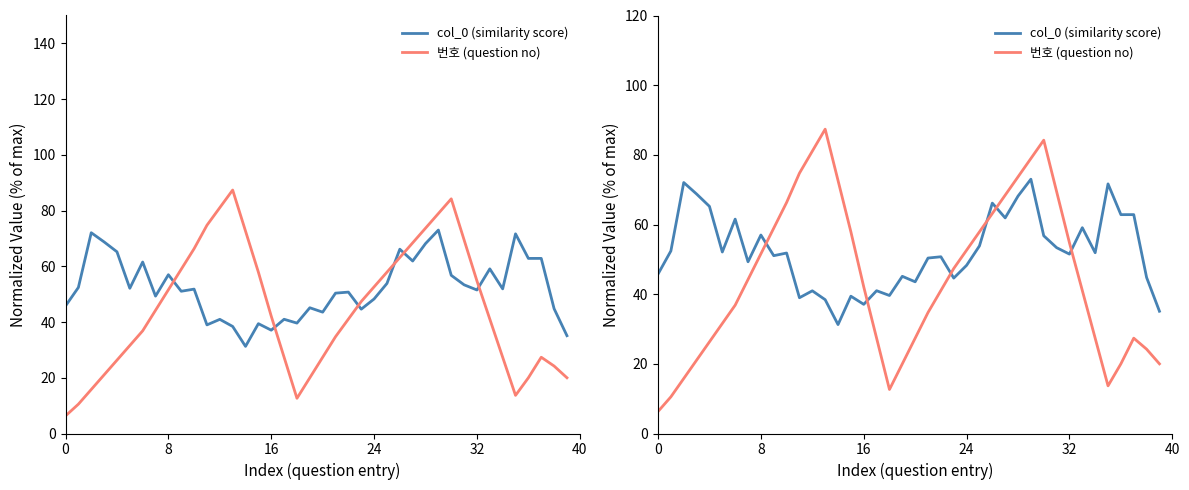

Between 9 and 15, which series saw the biggest shift?

col_0 (similarity score)